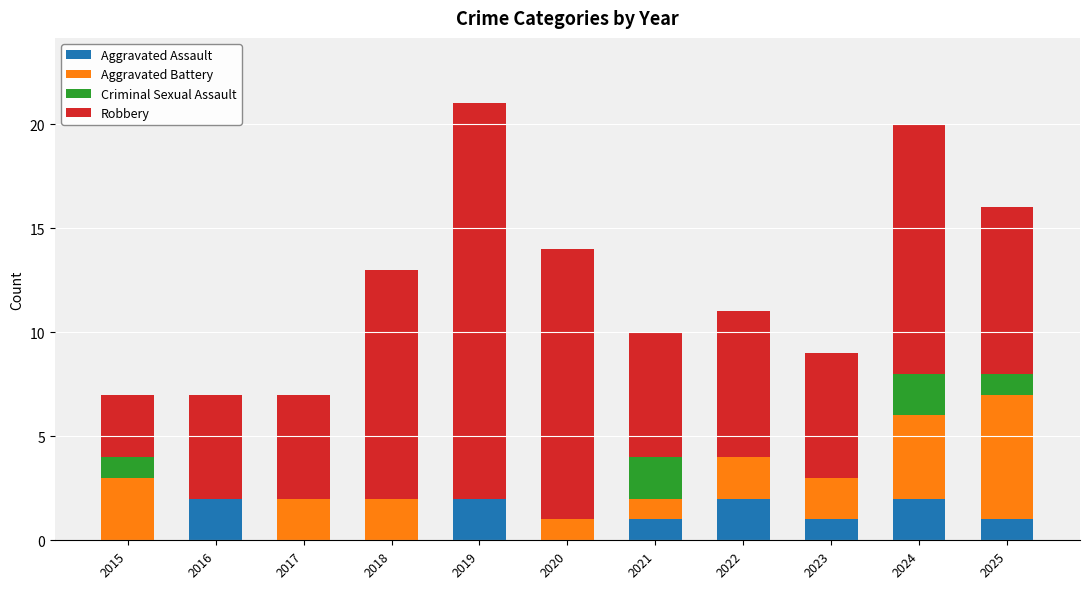

How many distinct data groups are displayed?

4